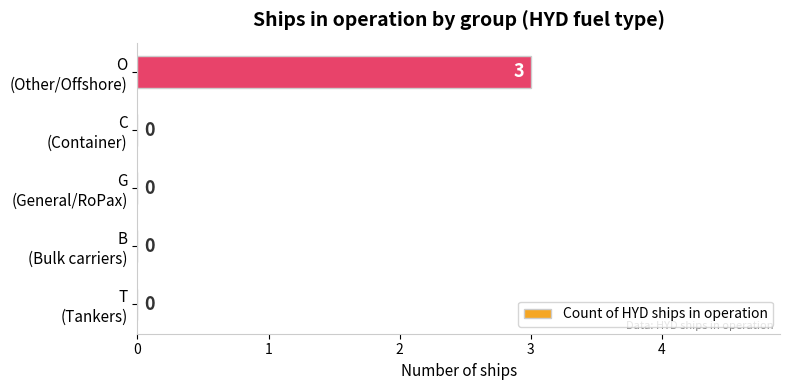

How many values are between 0 and 1?

4